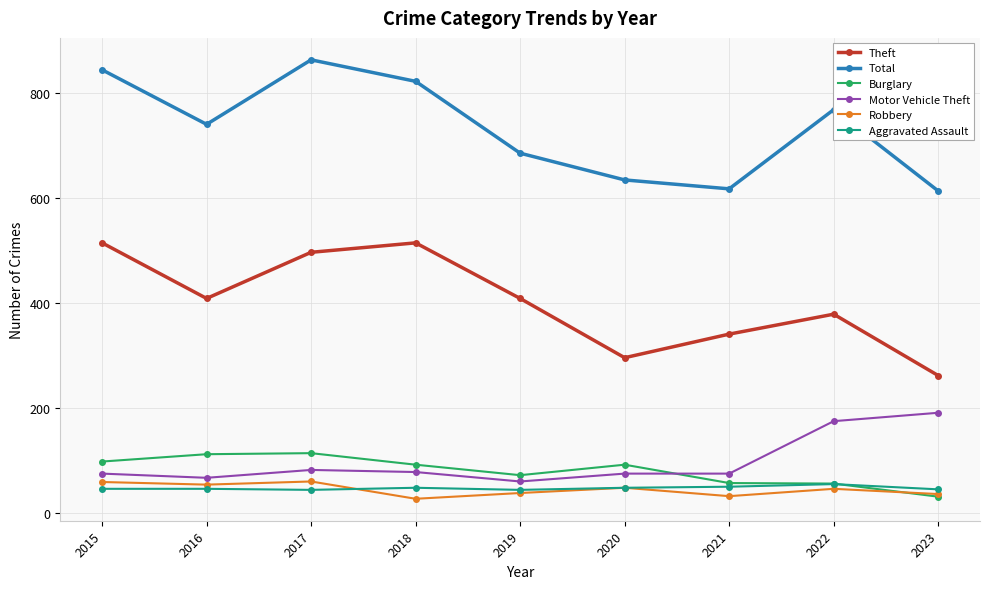

What is the difference between the second highest and minimum values in the Robbery series?

32